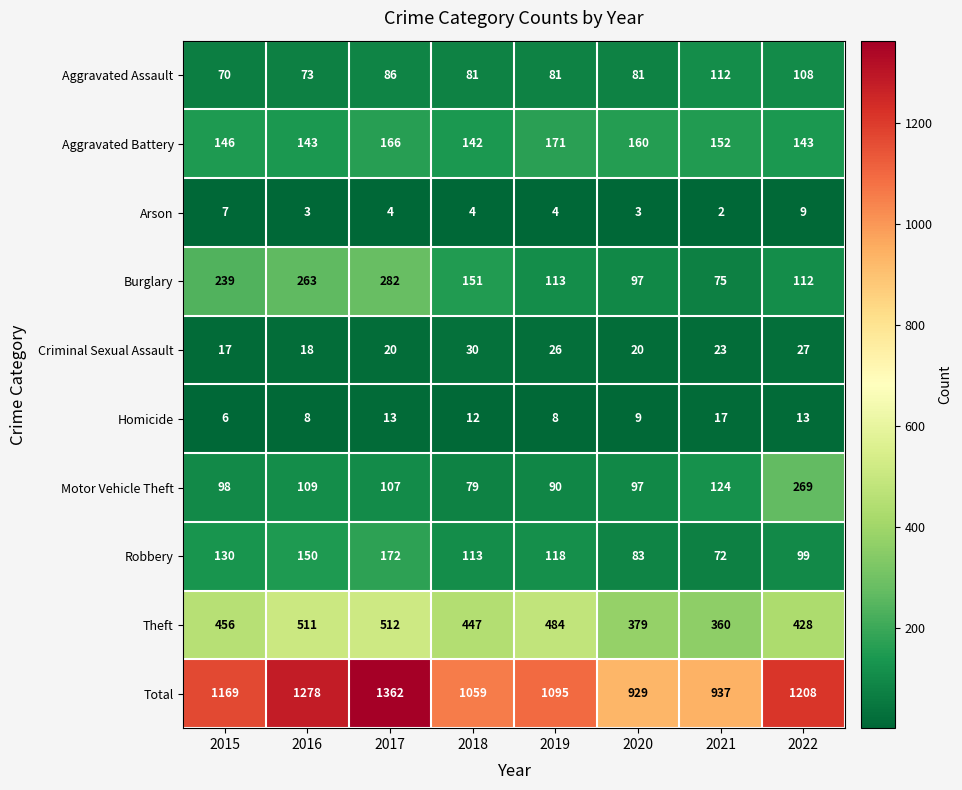

Is it true that Motor Vehicle Theft equals 124 at 2021?

True